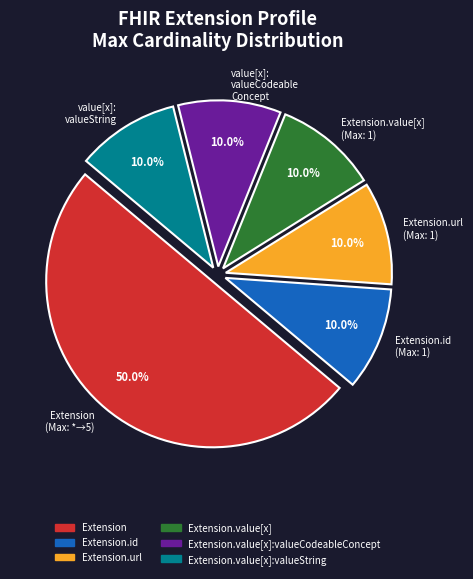

Does Extension.url (Max: 1) represent more than half of the total?

No